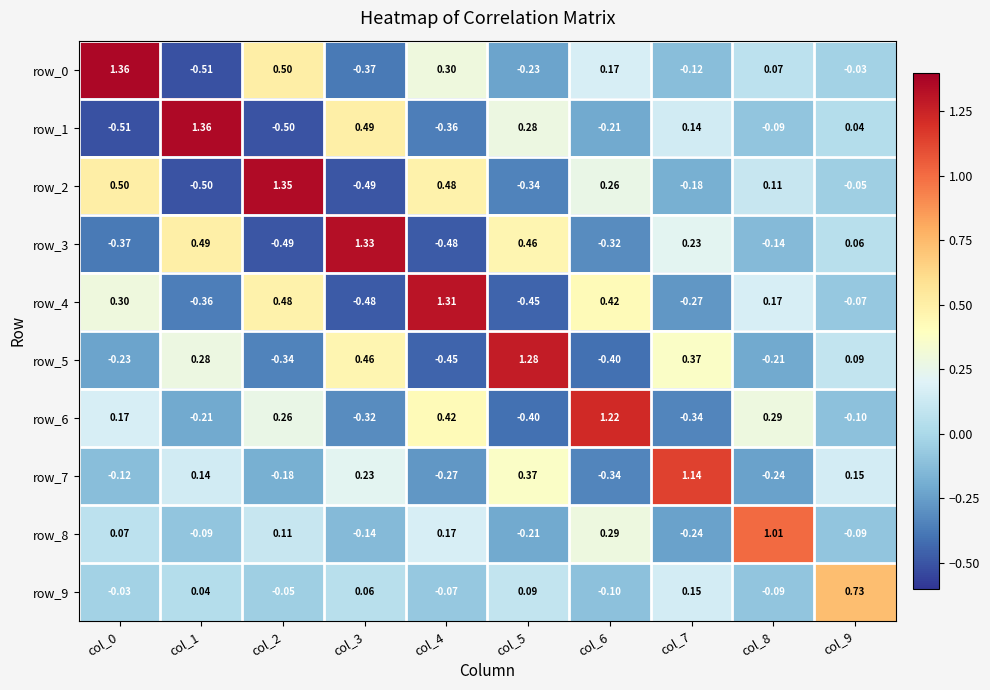

Which category has the lowest value in the row_2 series?

col_1